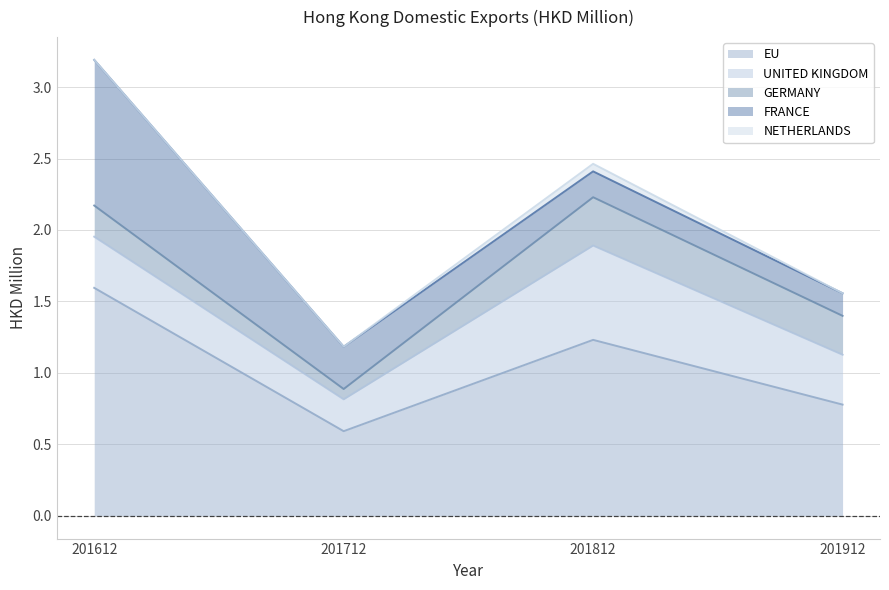

Reading right to left, list all the values displayed in this chart.

201612: NETHERLANDS=0.0	FRANCE=1.0	GERMANY=0.2	UNITED KINGDOM=0.4	EU=1.6
201712: NETHERLANDS=0.0	FRANCE=0.3	GERMANY=0.1	UNITED KINGDOM=0.2	EU=0.6
201812: NETHERLANDS=0.1	FRANCE=0.2	GERMANY=0.3	UNITED KINGDOM=0.7	EU=1.2
201912: NETHERLANDS=0.0	FRANCE=0.2	GERMANY=0.3	UNITED KINGDOM=0.3	EU=0.8